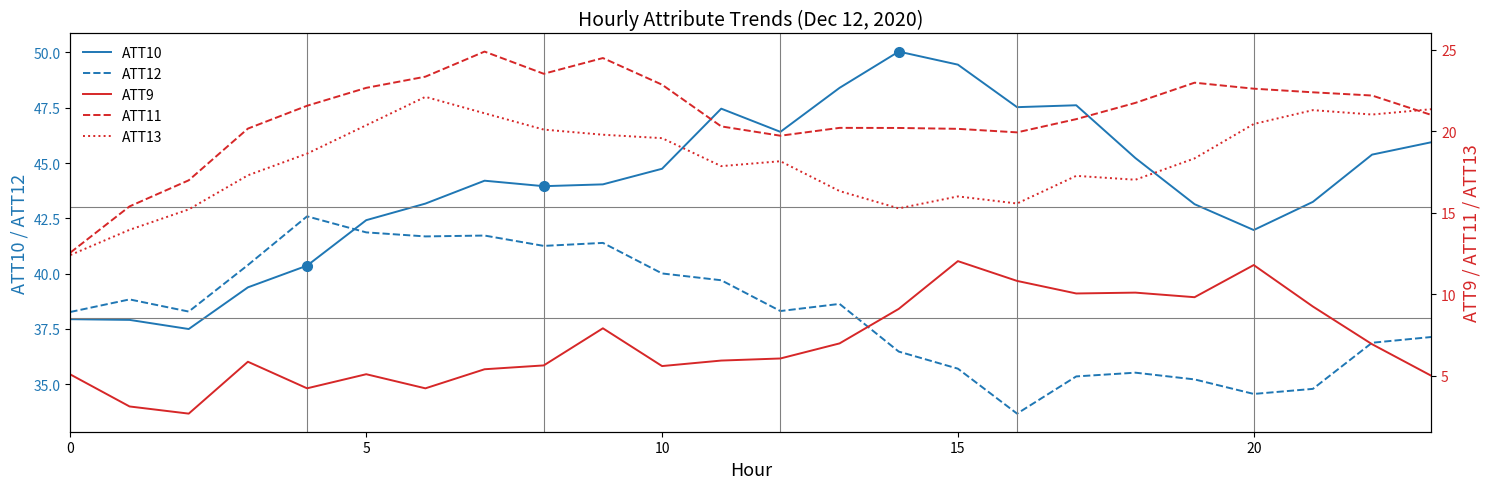

True or false: ATT10 has more than 0 interior local peaks.

True